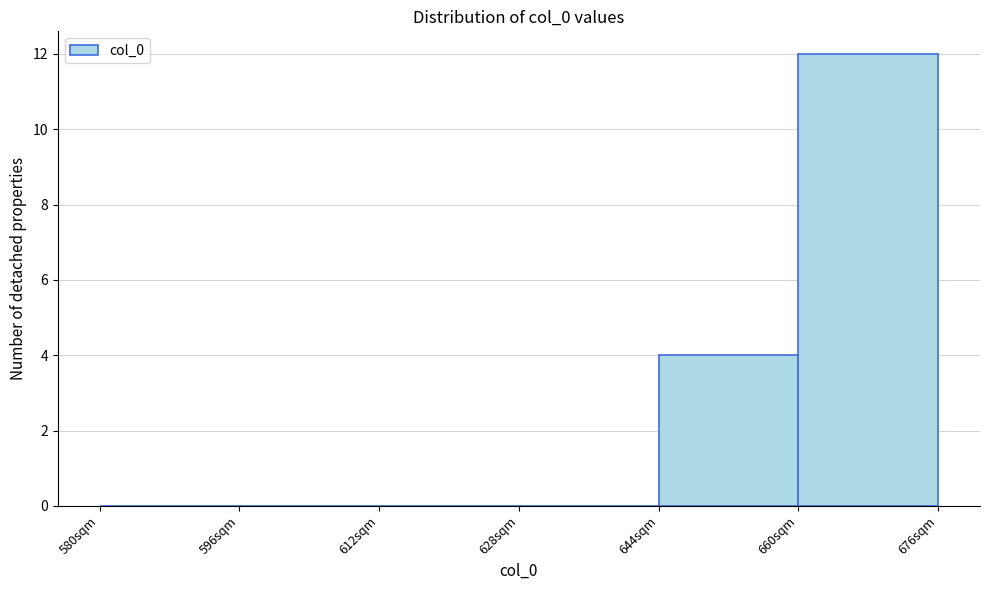

Over which range of the x-axis is the bar tallest?

660 to 676